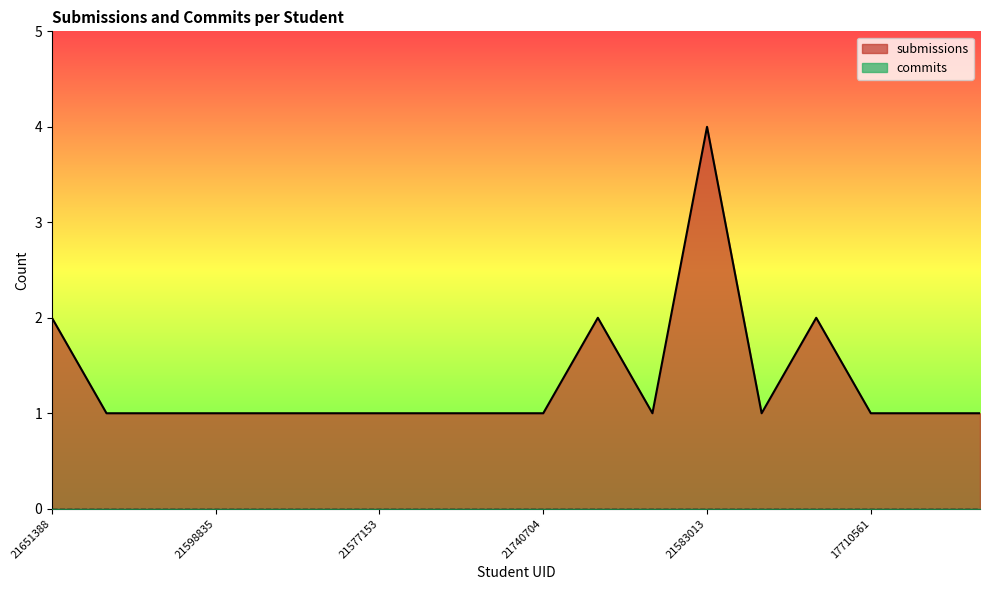

True or false: there are more than 0 points higher than both neighbors.

True